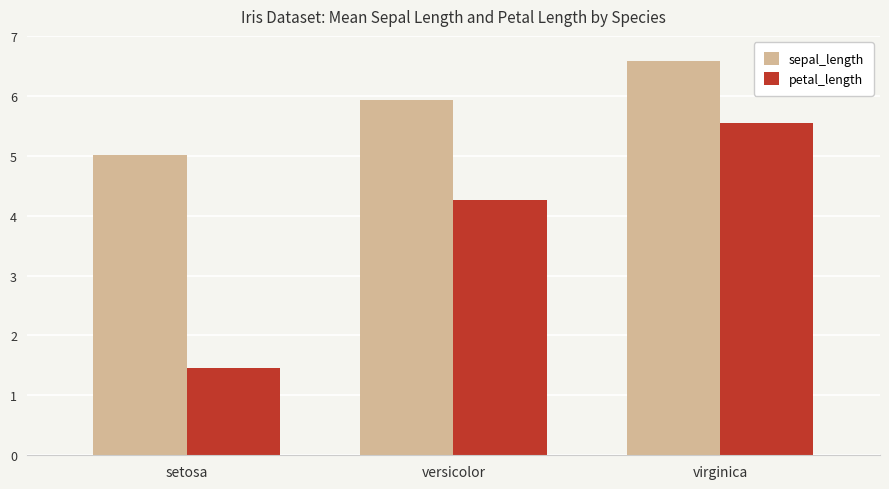

How many bars are there in total?

6